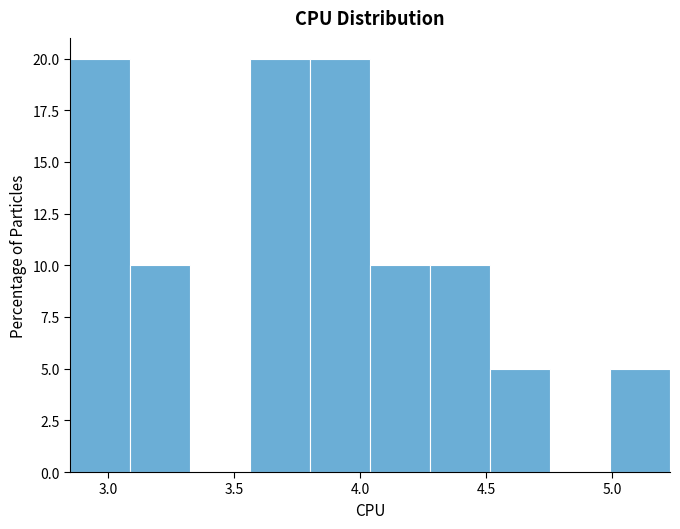

Reading left to right, list every bar in this chart as the range it spans on the x-axis followed by its height. Neither the bar edges nor the heights are printed on the chart, so give them approximately, as read against the axes.

2.85 to 3.10: 20
3.10 to 3.35: 10
3.35 to 3.55: 0
3.55 to 3.80: 20
3.80 to 4.05: 20
4.05 to 4.30: 10
4.30 to 4.50: 10
4.50 to 4.75: 5
4.75 to 5.00: 0
5.00 to 5.25: 5